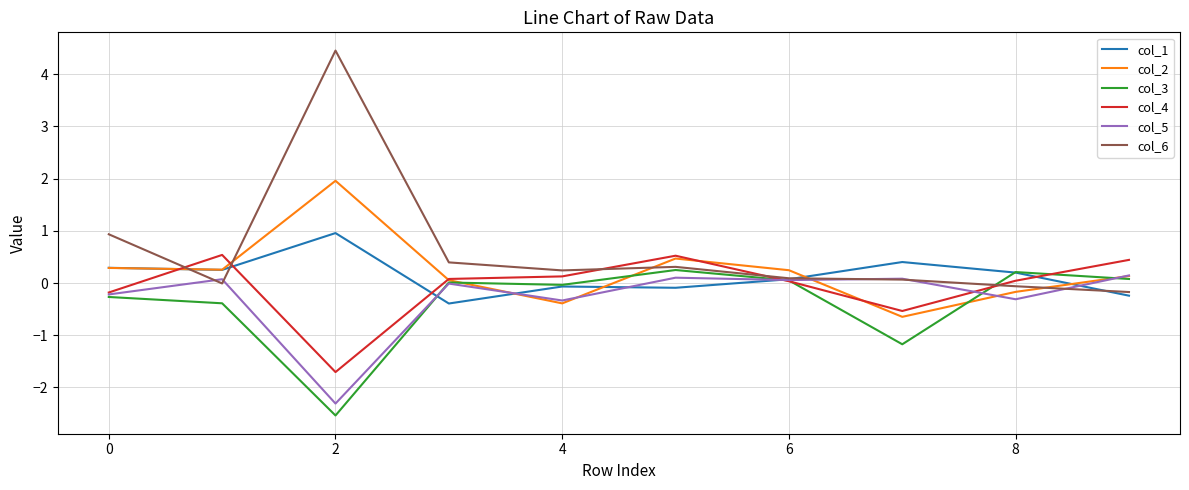

What is the maximum value for col_6?

4.5